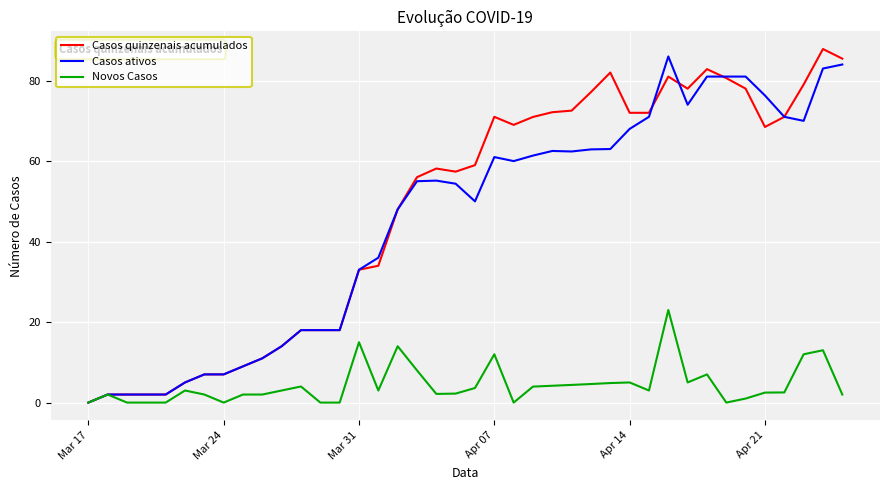

Reading left to right, what are all the values shown in this chart?

Casos quinzenais acumulados: 0.0	2.0	2.0	2.0	2.0	5.0	7.0	7.0	9.0	11.0	14.0	18.0	18.0	18.0	33.0	34.0	48.0	56.0	58.1	57.4	59.0	71.0	69.0	71.0	72.2	72.5	77.2	82.0	72.0	72.0	81.0	78.0	82.8	80.6	78.0	68.5	71.0	79.0	87.8	85.5
Casos ativos: 0.0	2.0	2.0	2.0	2.0	5.0	7.0	7.0	9.0	11.0	14.0	18.0	18.0	18.0	33.0	36.0	48.0	55.0	55.1	54.4	50.0	61.0	60.0	61.4	62.5	62.4	62.9	63.0	68.0	71.0	86.0	74.0	81.0	81.0	81.0	76.3	71.0	70.0	83.0	84.0
Novos Casos: 0.0	2.0	0.0	0.0	0.0	3.0	2.0	0.0	2.0	2.0	3.0	4.0	0.0	0.0	15.0	3.0	14.0	8.0	2.1	2.2	3.6	12.0	0.0	4.0	4.2	4.4	4.6	4.8	5.0	3.0	23.0	5.0	7.0	0.0	1.0	2.5	2.5	12.0	13.0	2.0